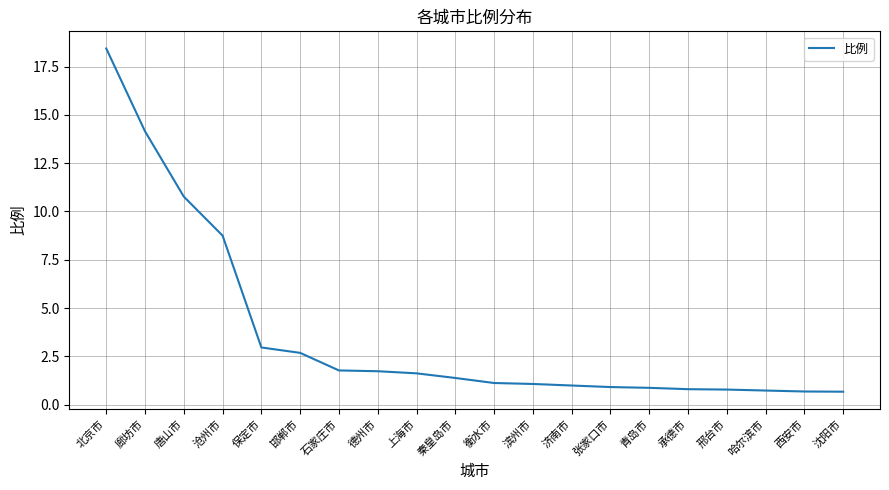

What is the smallest value displayed?

0.7